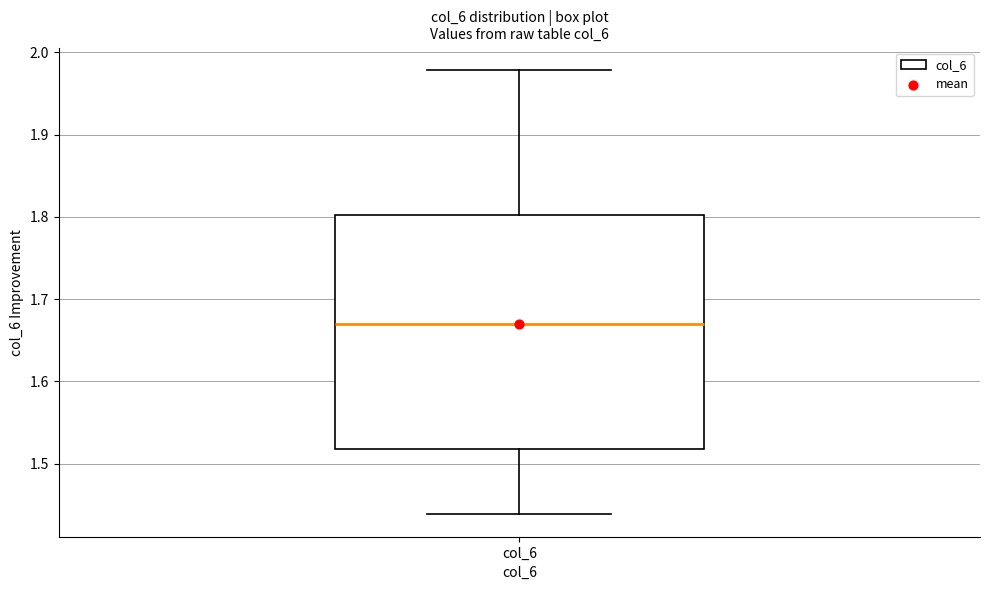

Transcribe this box plot: give where the median line is, the range the box spans, and where the two whiskers end, as read against the y-axis. The values are not printed on the chart, so give them approximately, as read against the axis.

median 1.67, box 1.52 to 1.80, whiskers 1.44 to 1.98